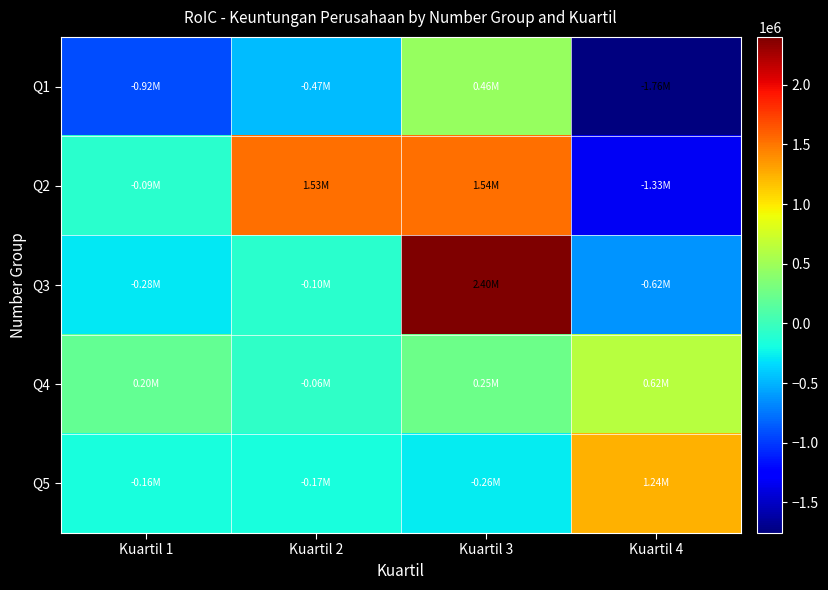

At which category is the sum across all series the highest?

Kuartil 3